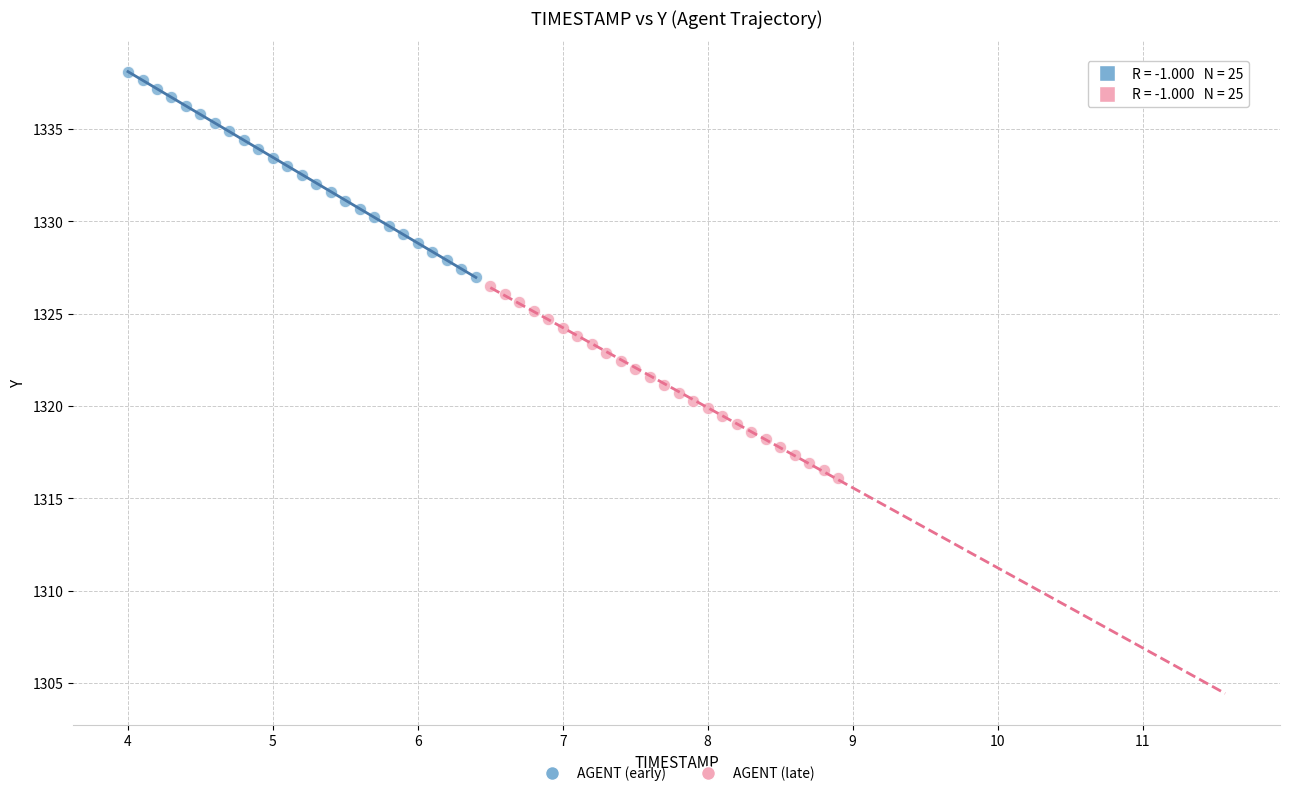

Which series reaches the minimum Y coordinate?

AGENT (late)